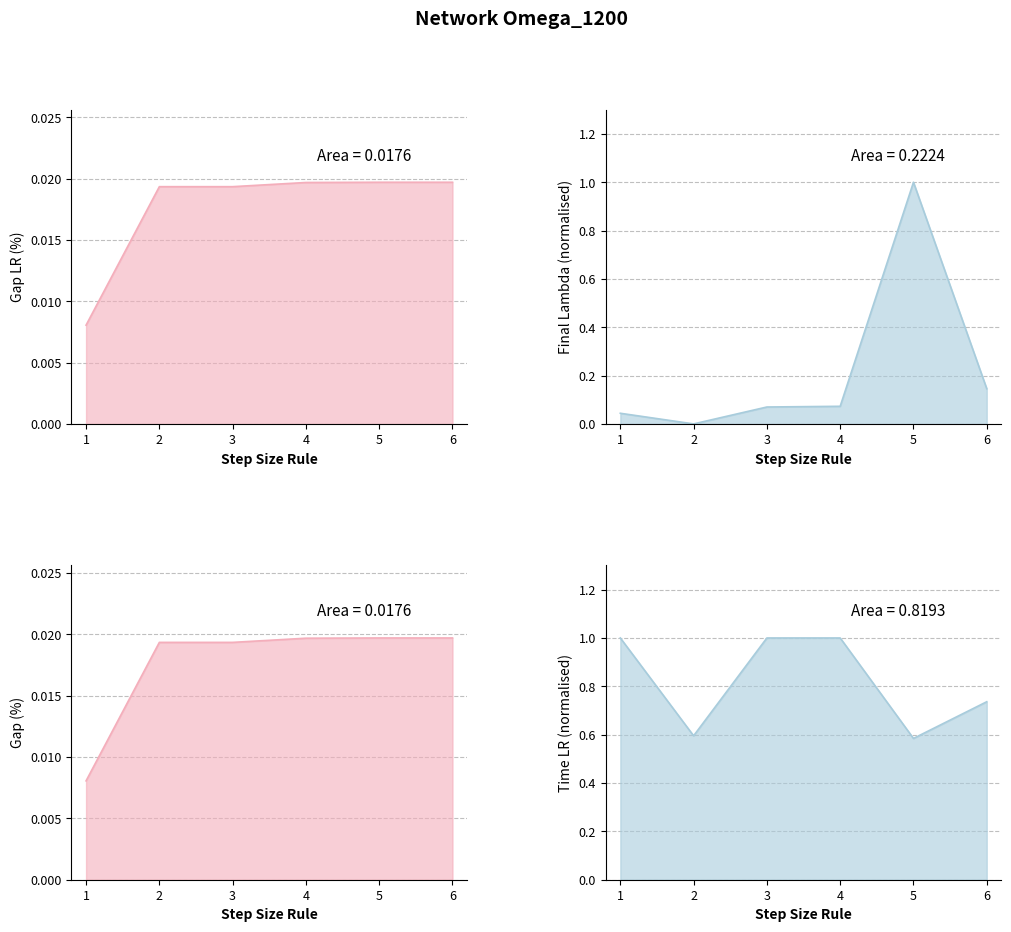

True or false: Final Lambda has a value of 0.1 at 4.

True